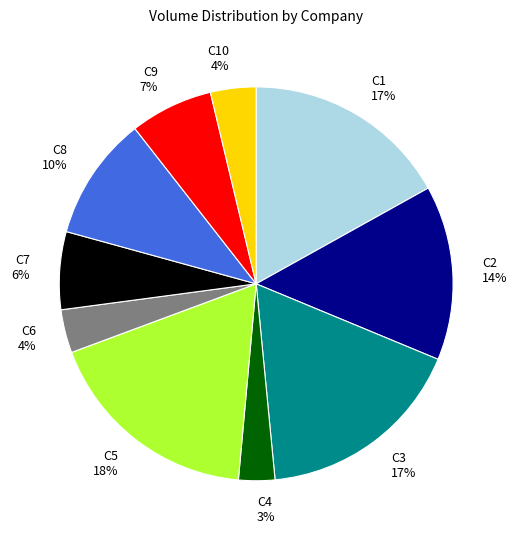

Count the number of slices in the pie.

10